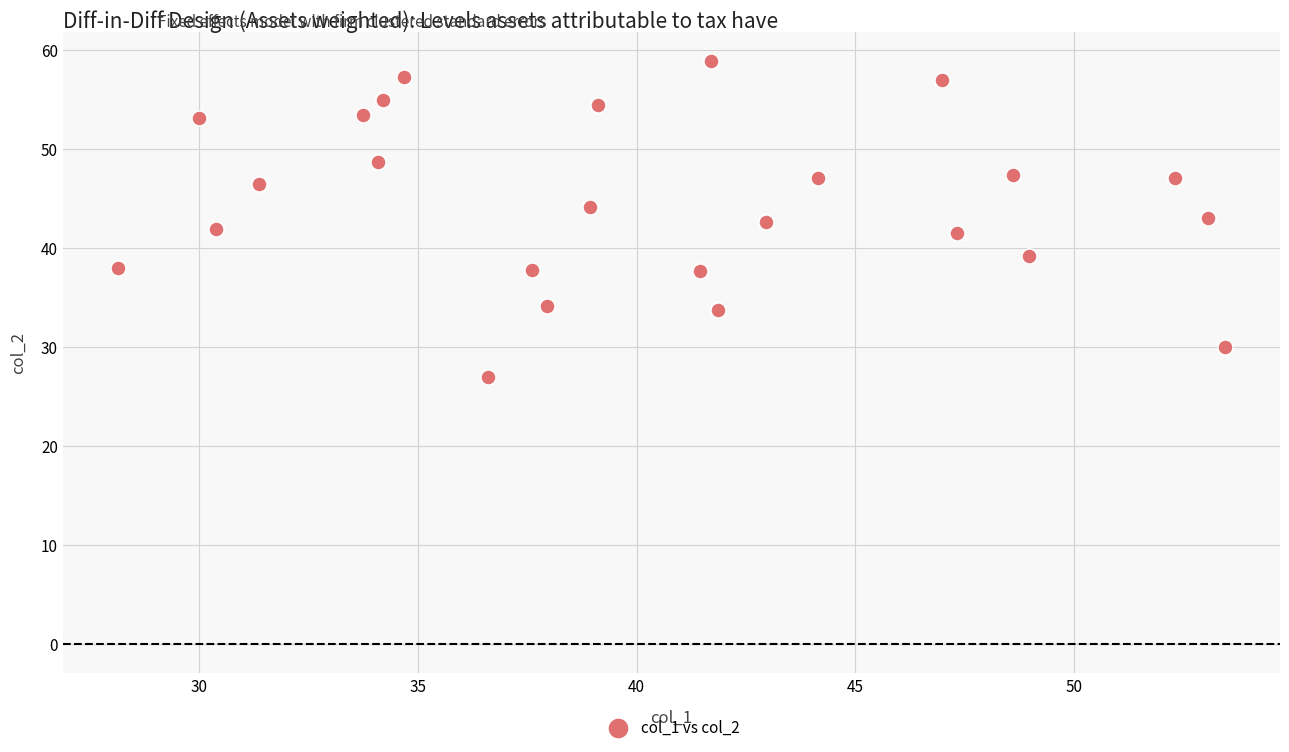

What is the range of Y values (max minus min)?

31.8